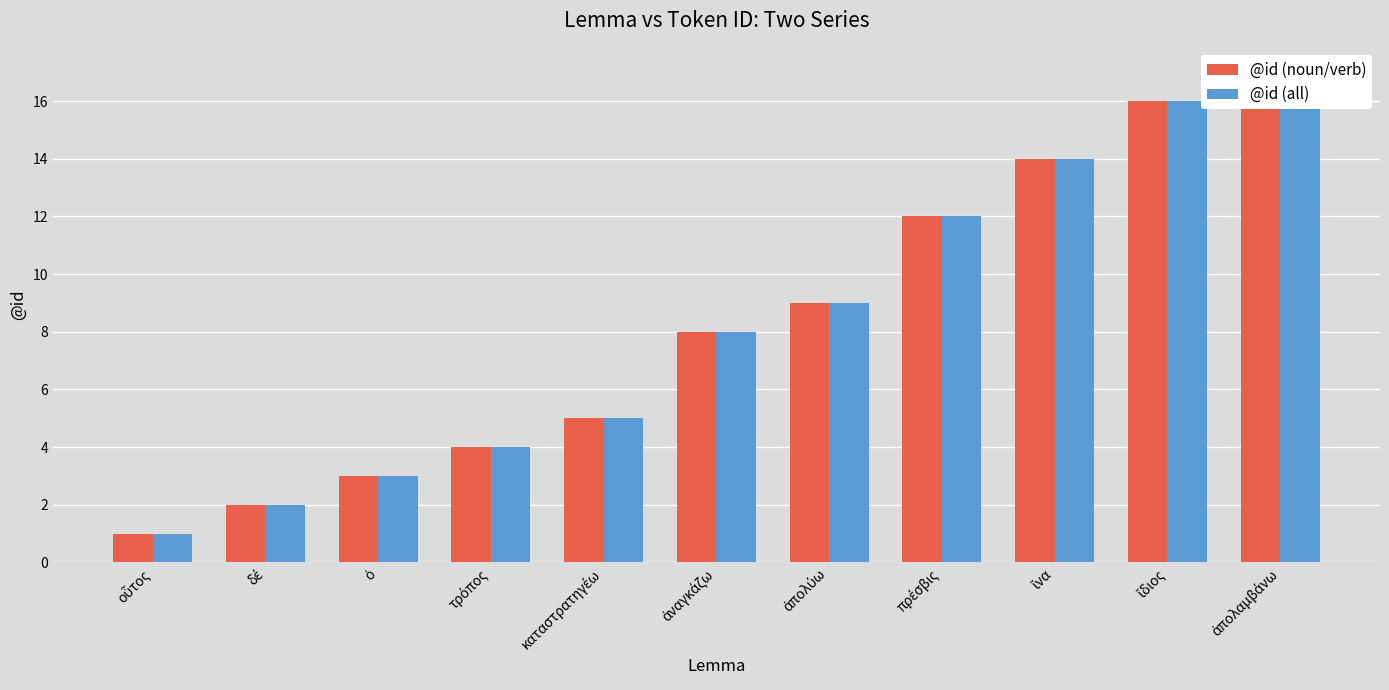

Reading left to right, what are all the values shown in this chart?

@id (noun/verb): οὗτος=1	δέ=2	ὁ=3	τρόπος=4	καταστρατηγέω=5	ἀναγκάζω=8	ἀπολύω=9	πρέσβις=12	ἵνα=14	ἴδιος=16	ἀπολαμβάνω=17
@id (all): οὗτος=1	δέ=2	ὁ=3	τρόπος=4	καταστρατηγέω=5	ἀναγκάζω=8	ἀπολύω=9	πρέσβις=12	ἵνα=14	ἴδιος=16	ἀπολαμβάνω=17